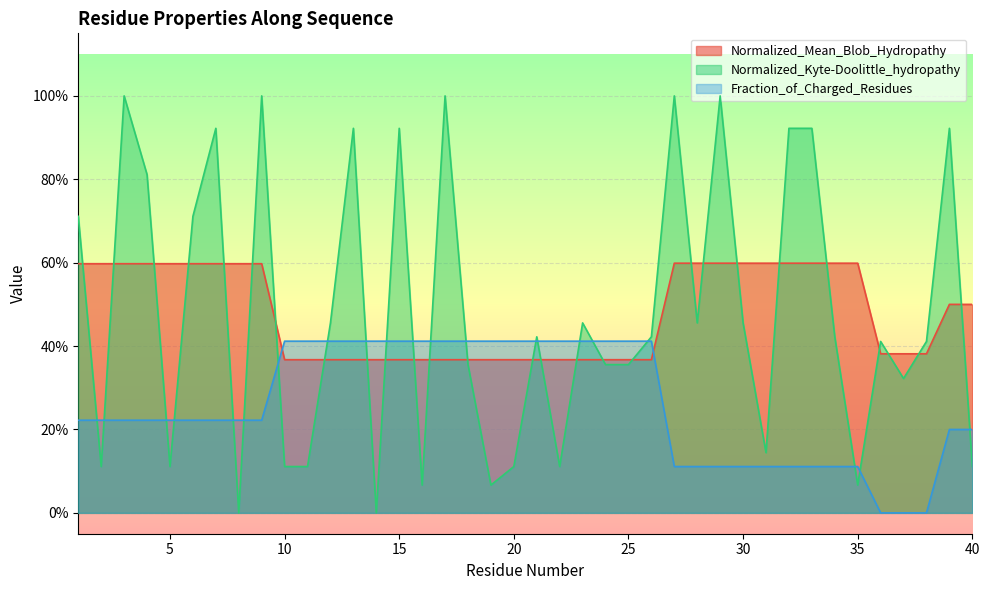

Does the chart display data point markers on the line(s)?

No